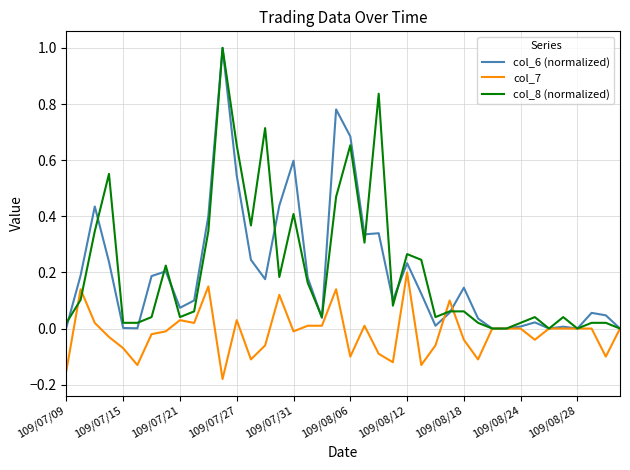

What is the maximum value for col_6 (normalized)?

1.0